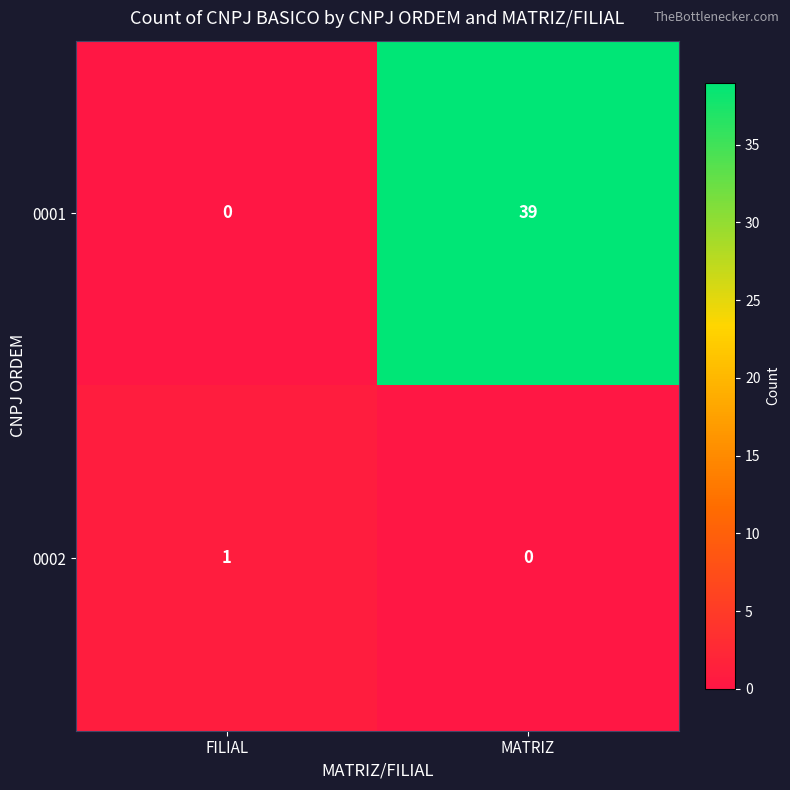

At which label is 0001 closest to 19?

FILIAL